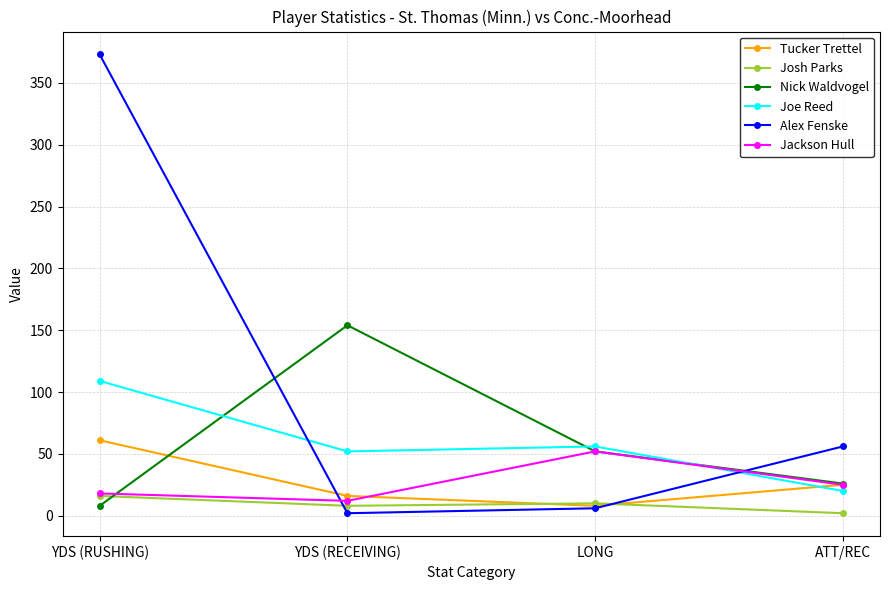

What is the sum of all Alex Fenske values?

437